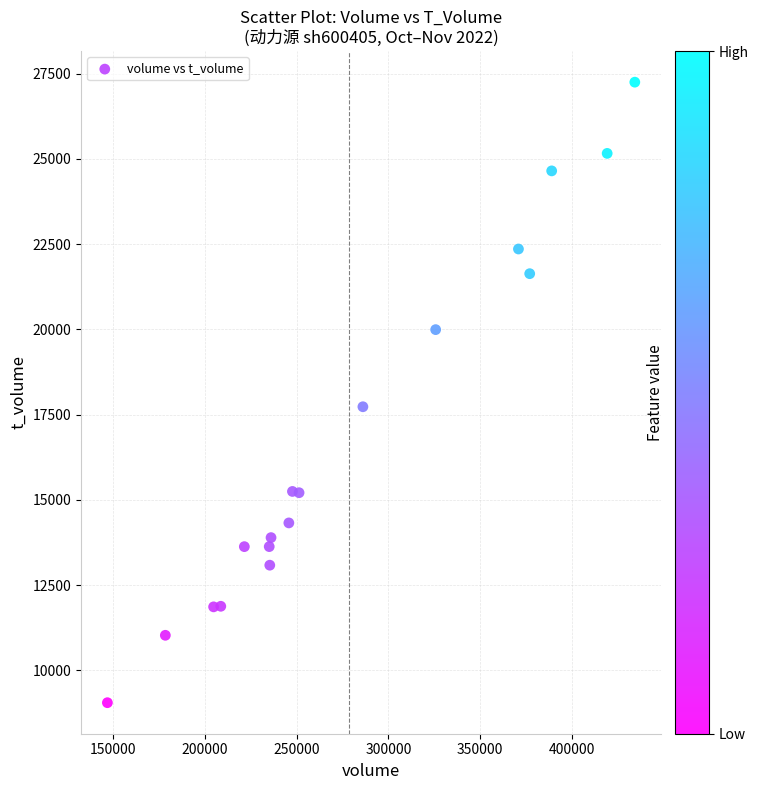

What is the range of Y values (max minus min)?

18200